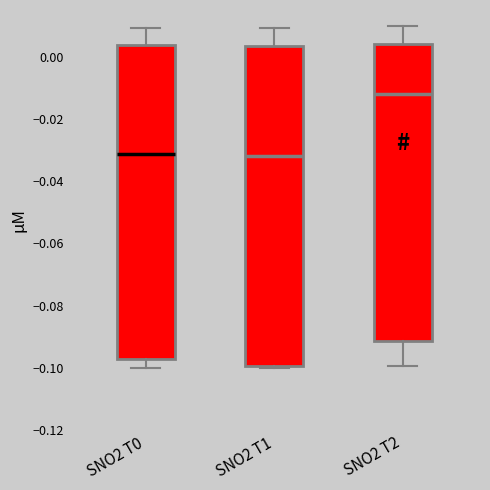

Reading left to right, transcribe this box plot: for each box, give where its median line is, the range the box spans, and where its two whiskers end, as read against the y-axis. The values are not printed on the chart, so give them approximately, as read against the axis.

SNO2 T0: median -0.032, box -0.098 to 0.004, whiskers -0.100 to 0.010
SNO2 T1: median -0.032, box -0.100 to 0.004, whiskers -0.100 to 0.010
SNO2 T2: median -0.012, box -0.092 to 0.004, whiskers -0.100 to 0.010